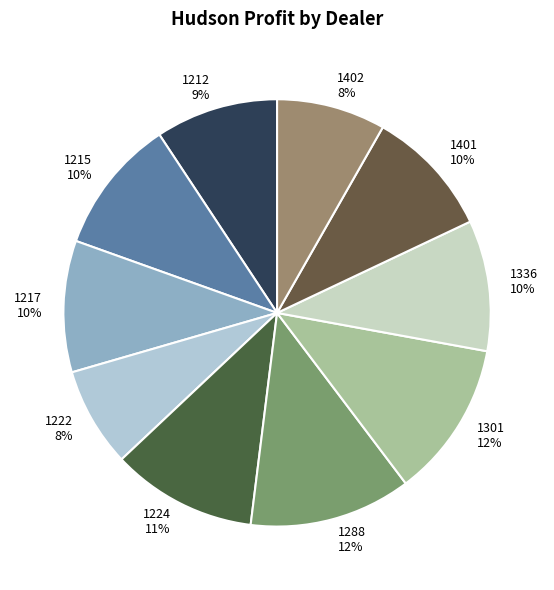

Count the number of slices in the pie.

10